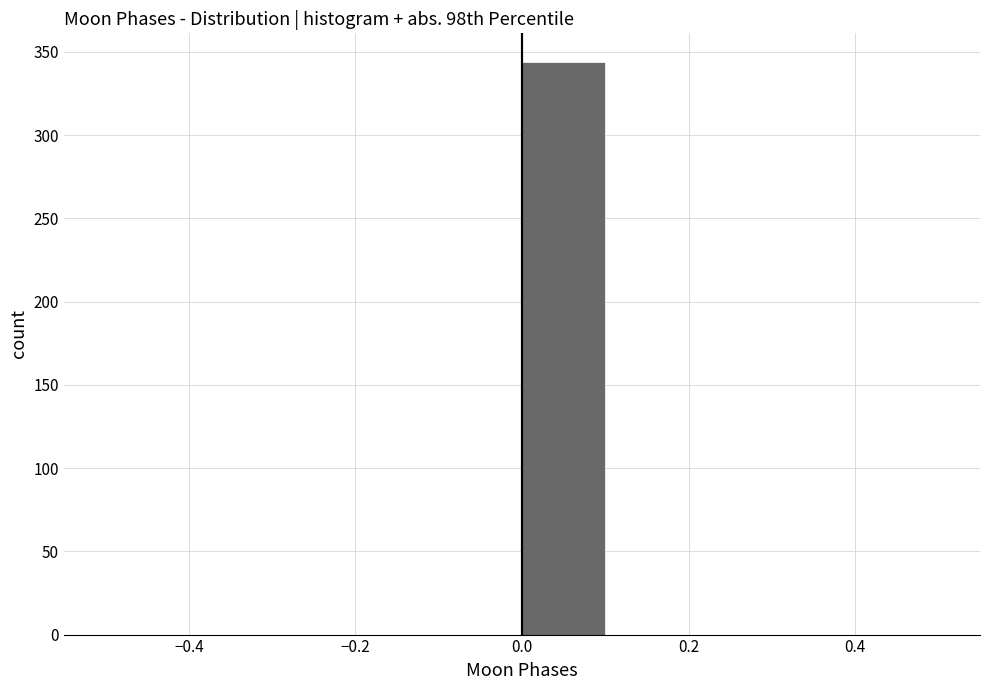

Reading left to right, list every bar in this chart as the range it spans on the x-axis followed by its height. The values are not printed on the chart, so give them approximately, as read against the axis.

-0.5 to -0.4: 0
-0.4 to -0.3: 0
-0.3 to -0.2: 0
-0.2 to -0.1: 0
-0.1 to 0.0: 0
0.0 to 0.1: 345
0.1 to 0.2: 0
0.2 to 0.3: 0
0.3 to 0.4: 0
0.4 to 0.5: 0